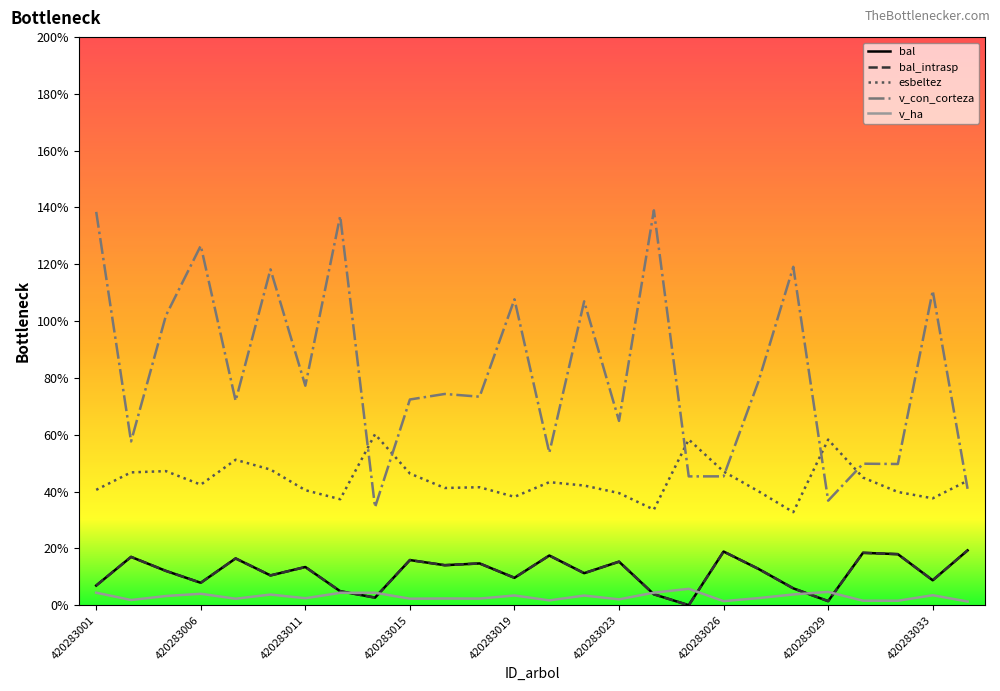

Is this an area chart (filled region under the line)?

No